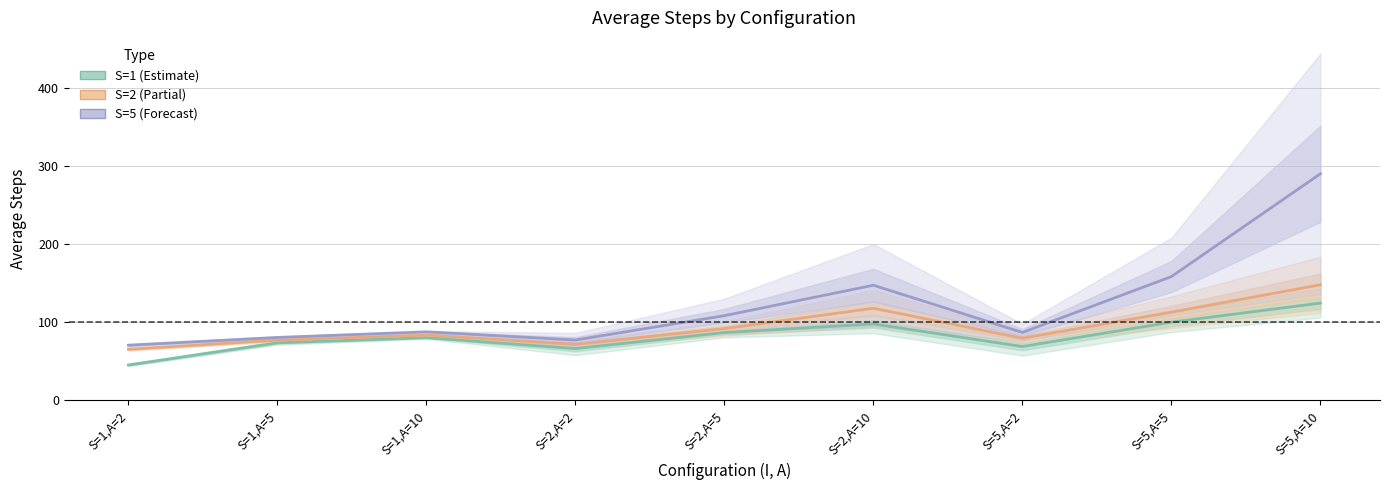

Is it true that S=1 (Estimate) equals 130.5 at S=1,A=5?

False